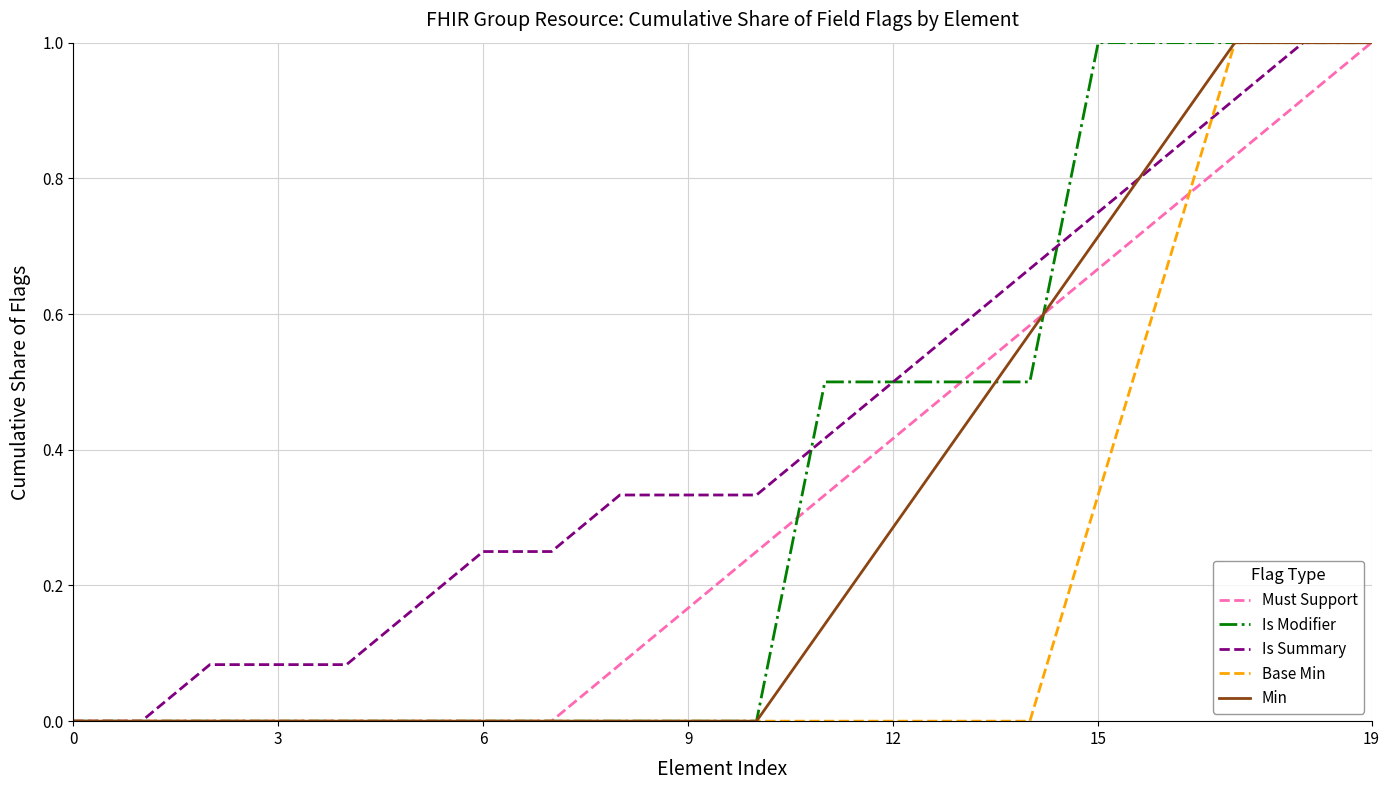

What is the maximum value shown in the chart?

1.0